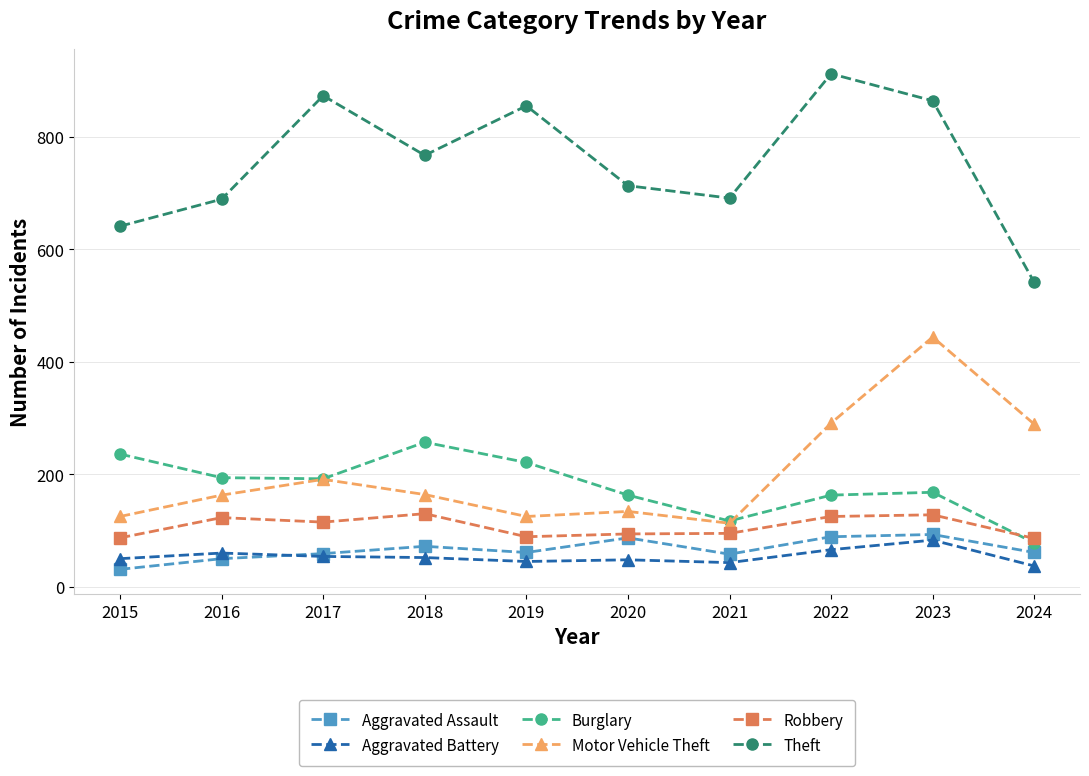

What is the maximum value for Motor Vehicle Theft?

444